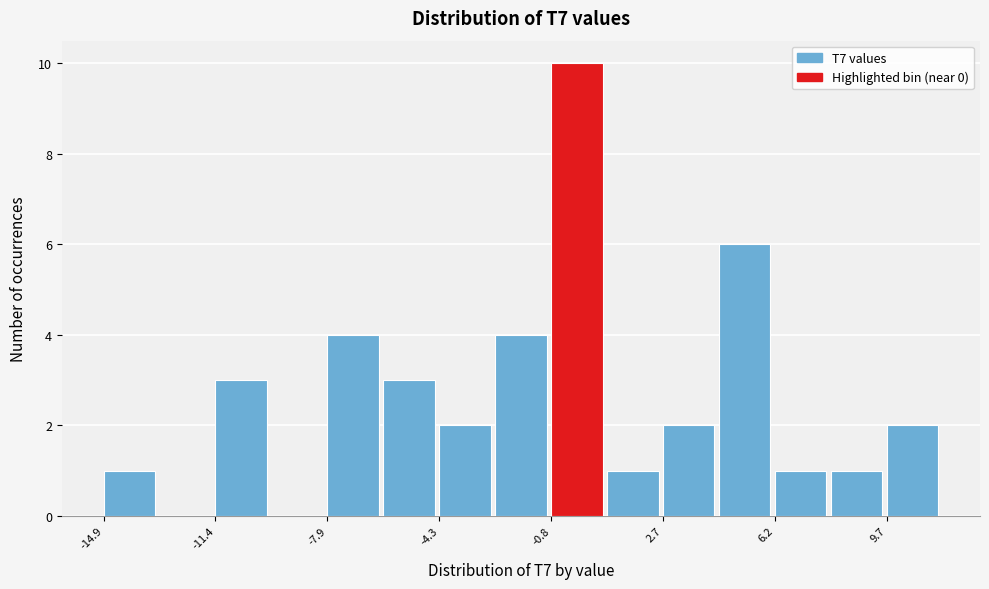

Around what value on the x-axis is the tallest bar? Give the approximate position of its centre, as read against the axis.

0.0